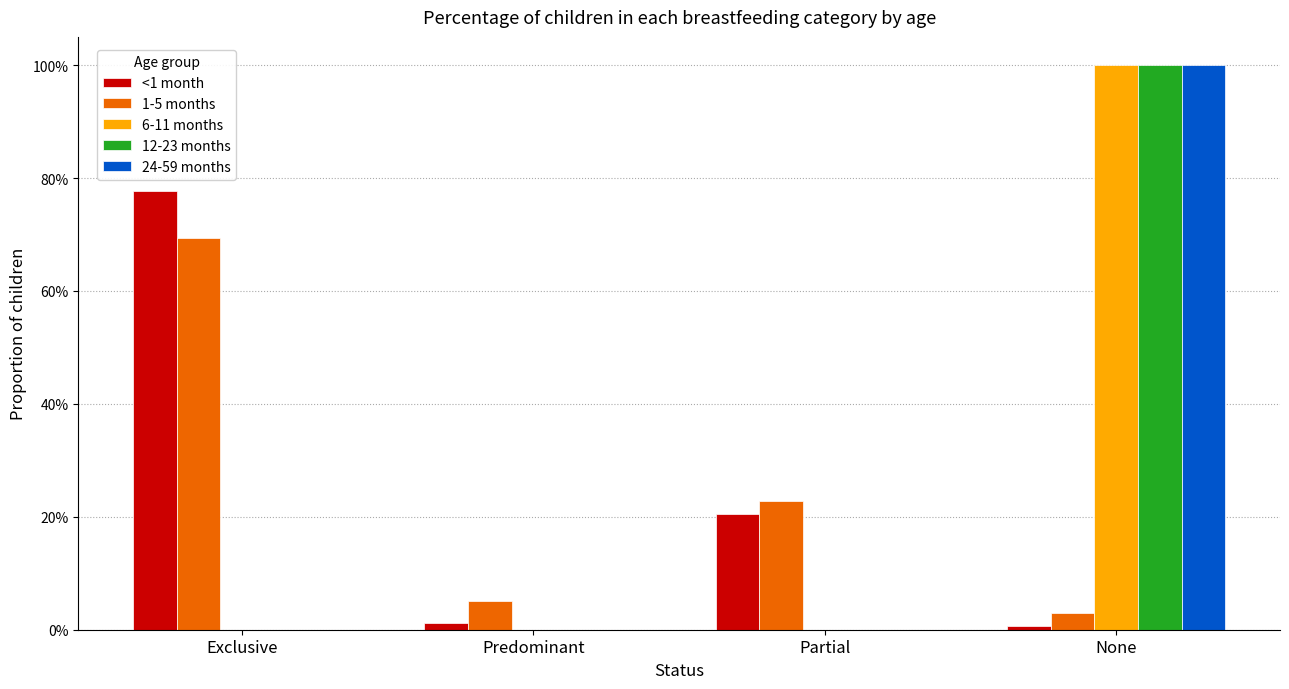

Is it true that 24-59 months equals -0.7 at Partial?

False